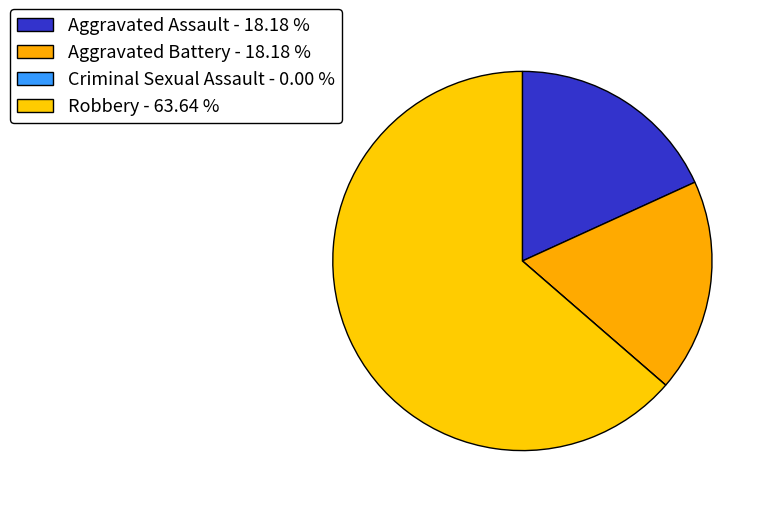

True or false: Robbery accounts for 64% of the total.

True